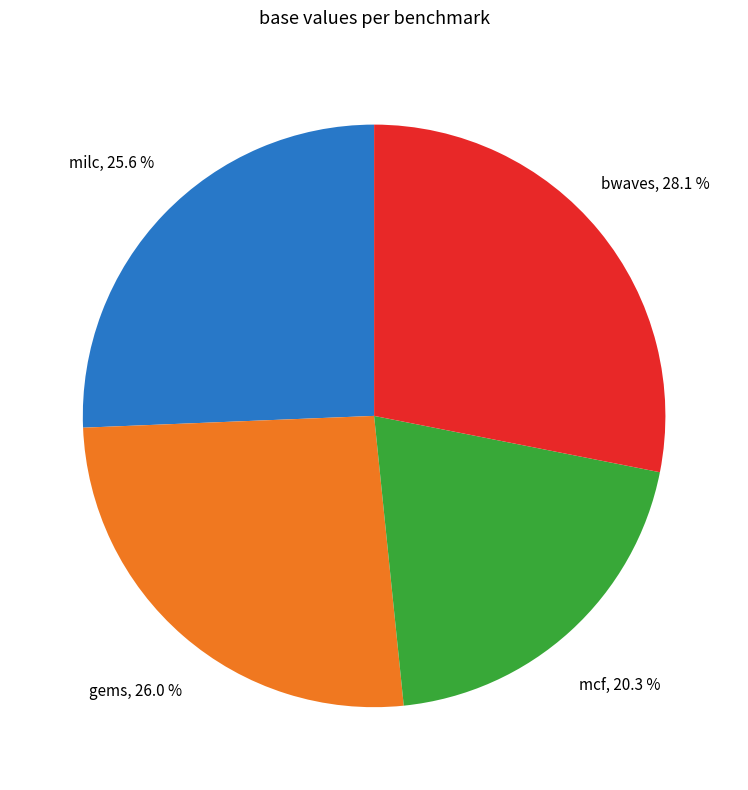

What is the ratio of the value at milc to the value at mcf?

1.3